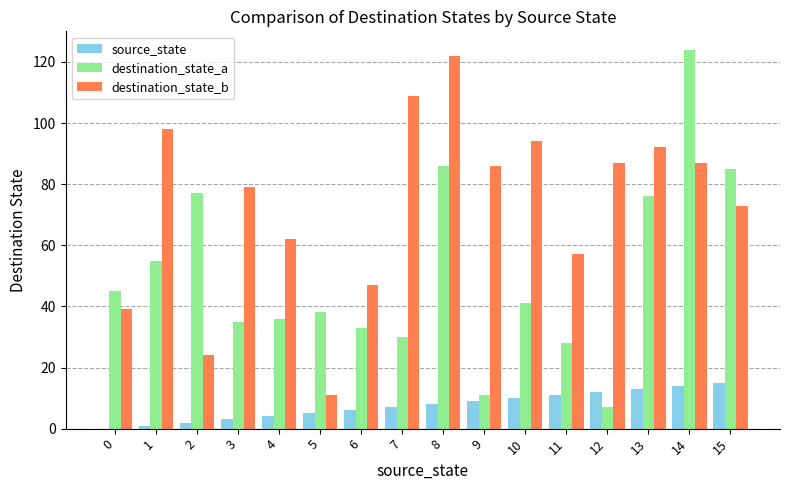

Is it true that destination_state_b equals 86 at 9?

True